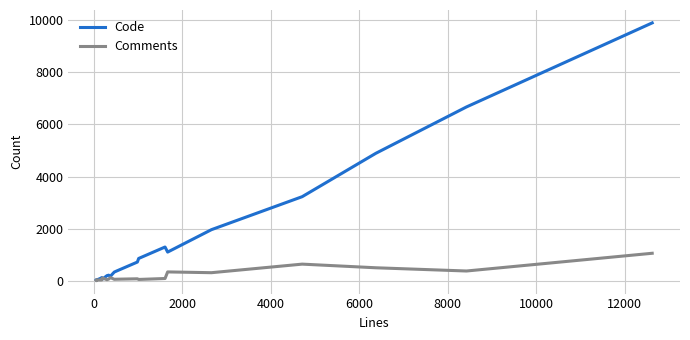

Which series has the largest total across all categories?

Code